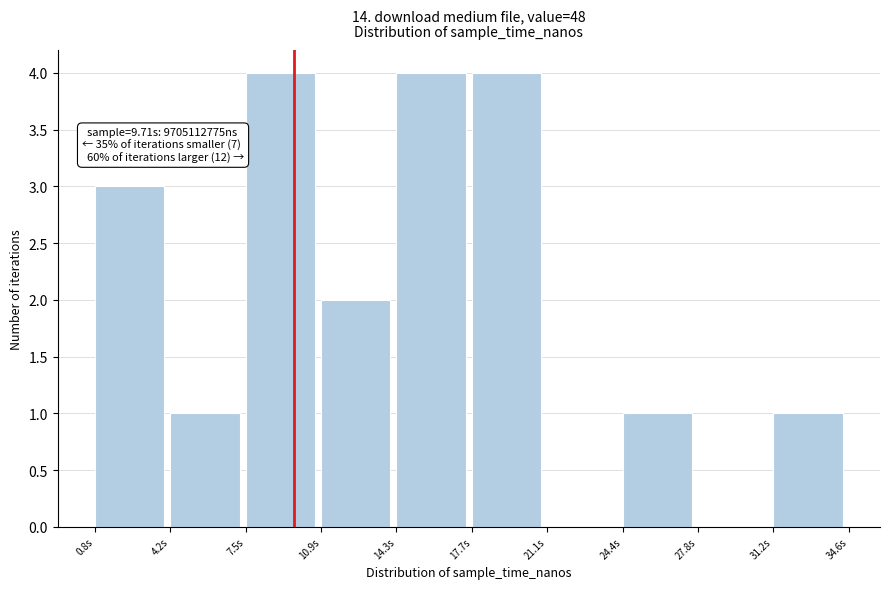

Reading left to right, list all the values displayed in this chart.

0.8s=3	4.2s=1	7.5s=4	10.9s=2	14.3s=4	17.7s=4	21.1s=0	24.4s=1	27.8s=0	31.2s=1